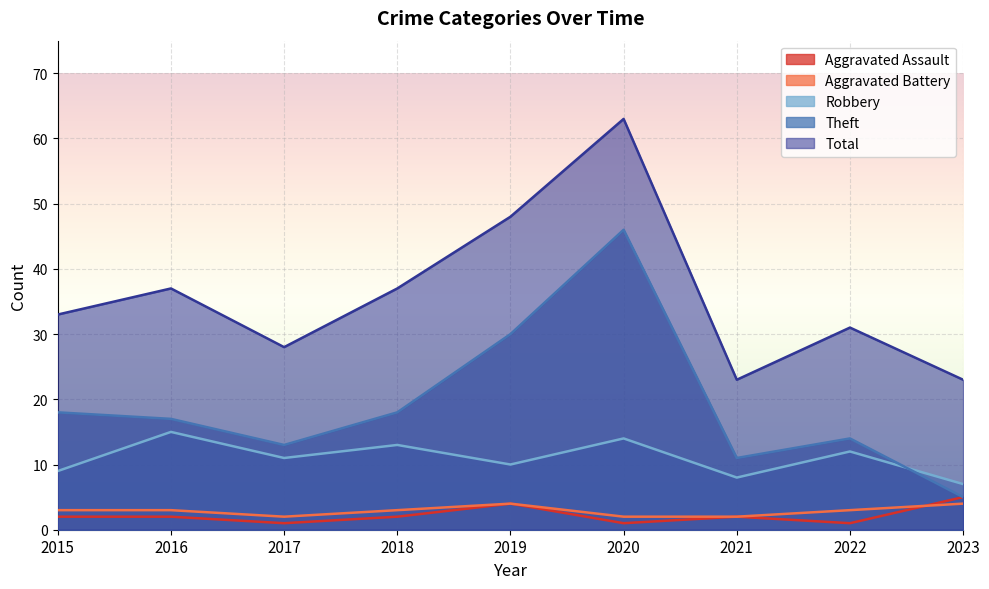

What is the total value across all series at 2022?

61